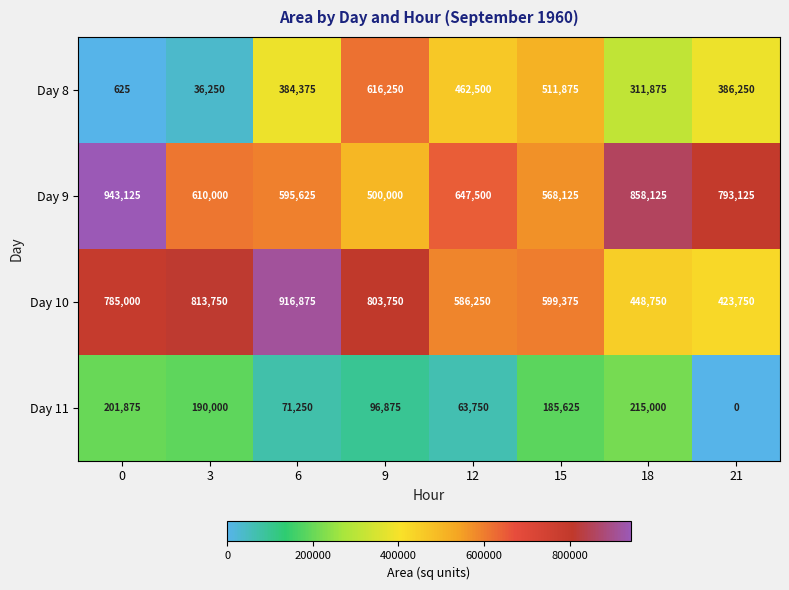

Rank the series by their maximum value, from lowest to highest.

Day 11, Day 8, Day 10, Day 9